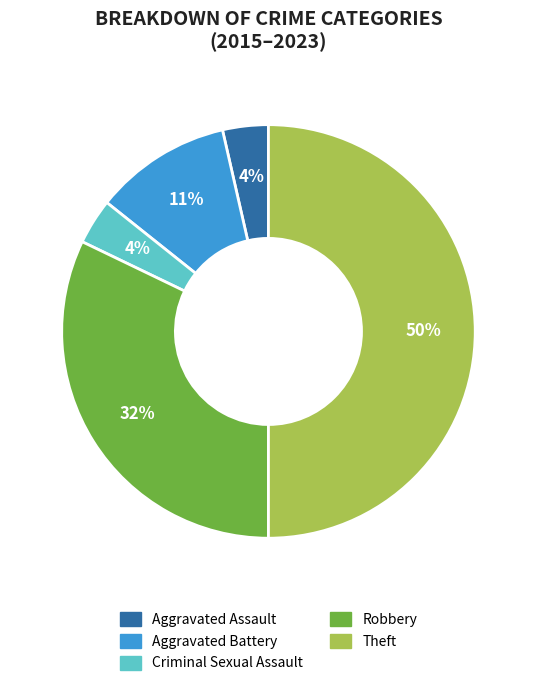

Between Aggravated Assault and Theft, which is larger?

Theft